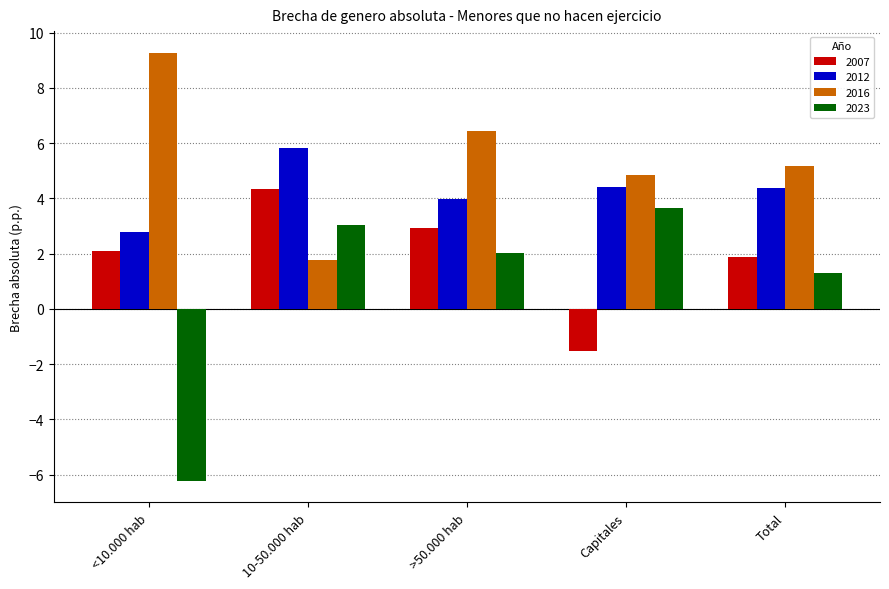

At which category does the chart reach its peak across all series?

<10.000 hab